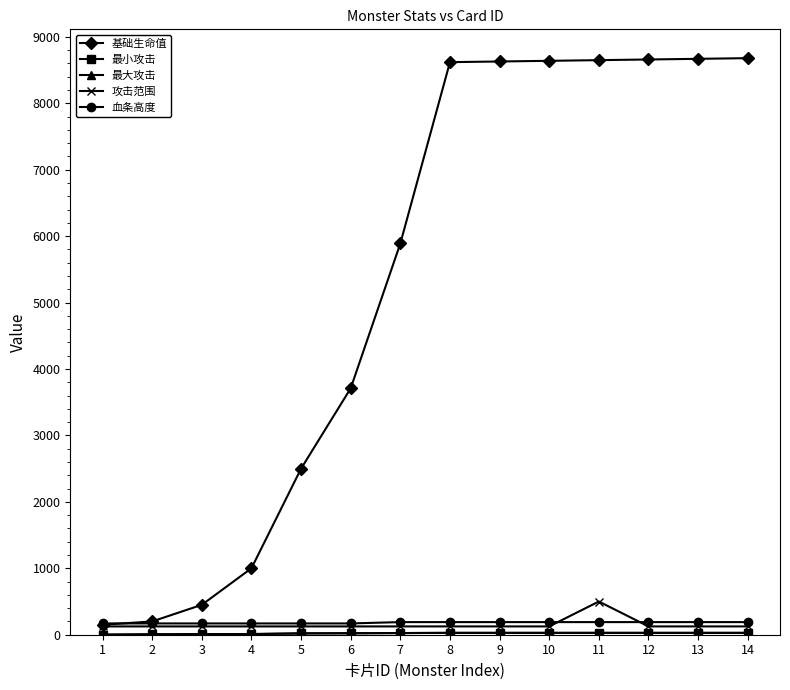

Does the chart have visible grid lines?

No